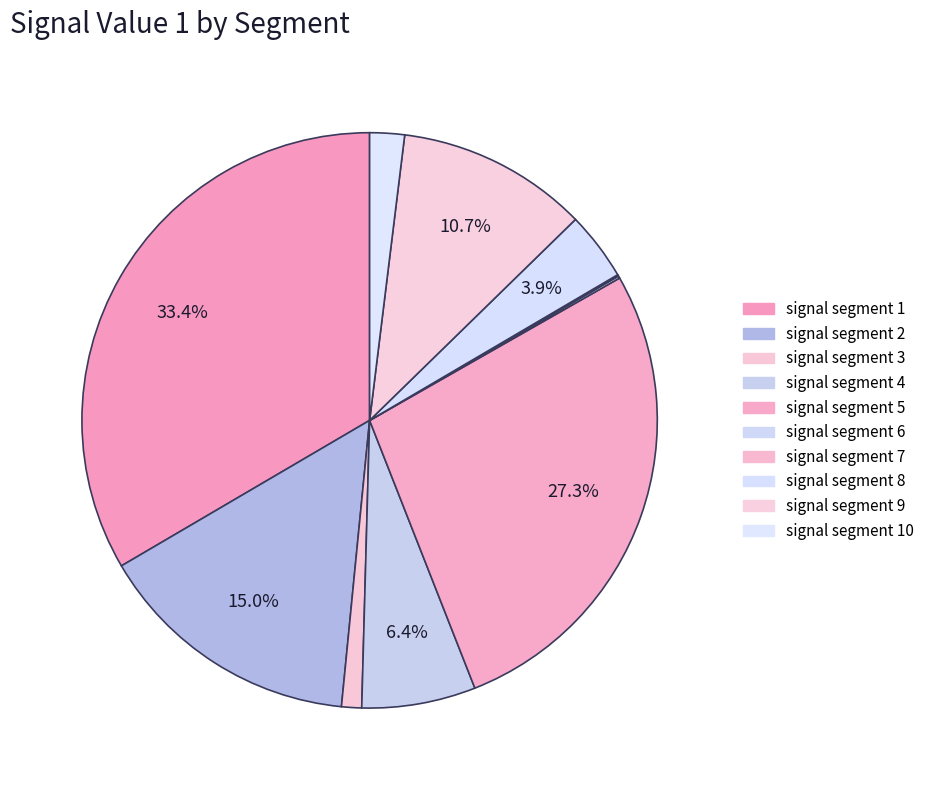

How many segments does this pie chart have?

10